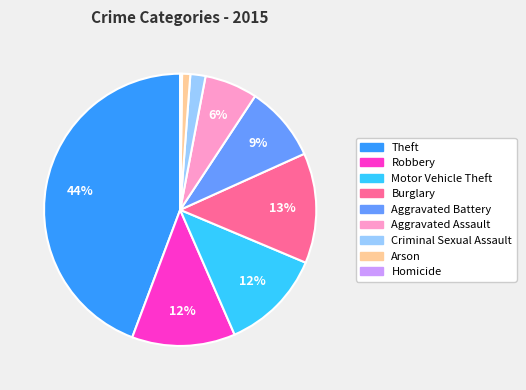

Between Burglary and Arson, which is larger?

Burglary